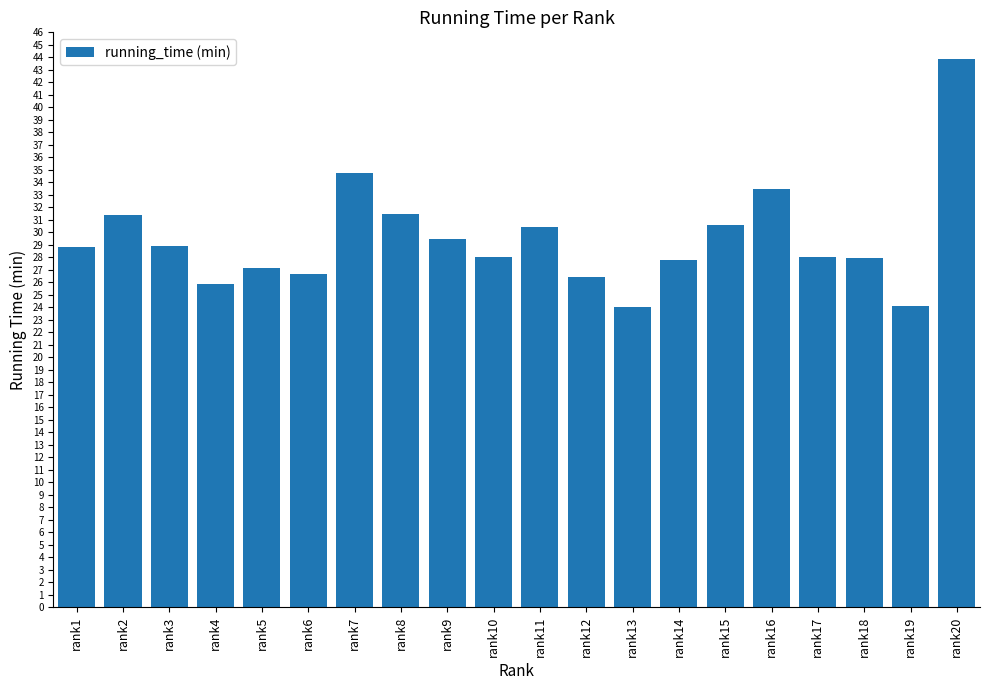

What is the minimum value shown in the chart?

24.0